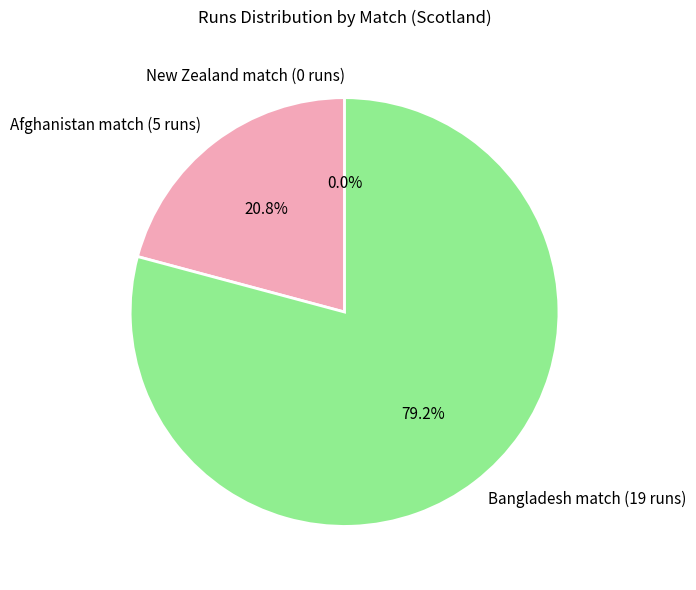

Is there a majority slice in this chart?

Yes